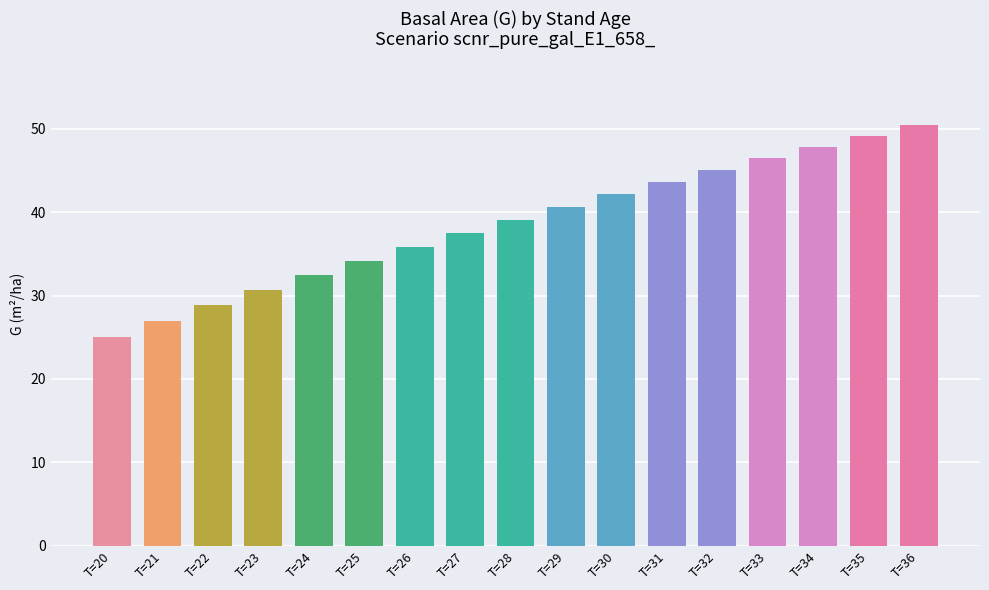

What is the difference between the second highest and second lowest values?

22.2